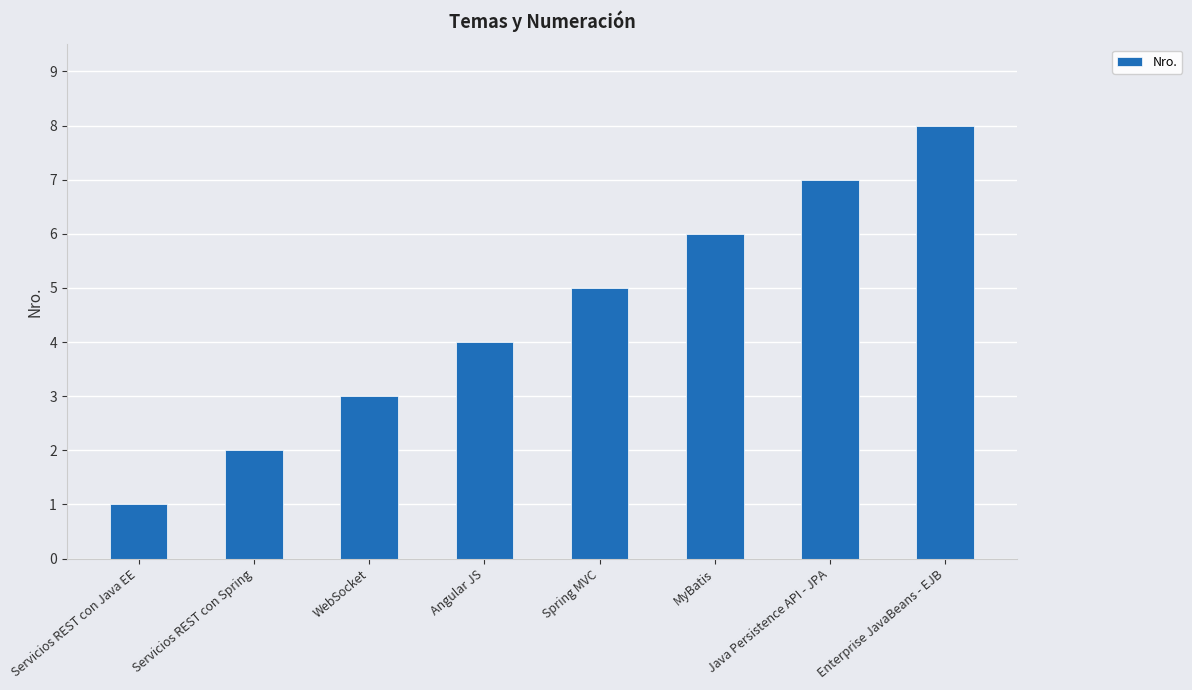

How many categories are shown in the chart?

8